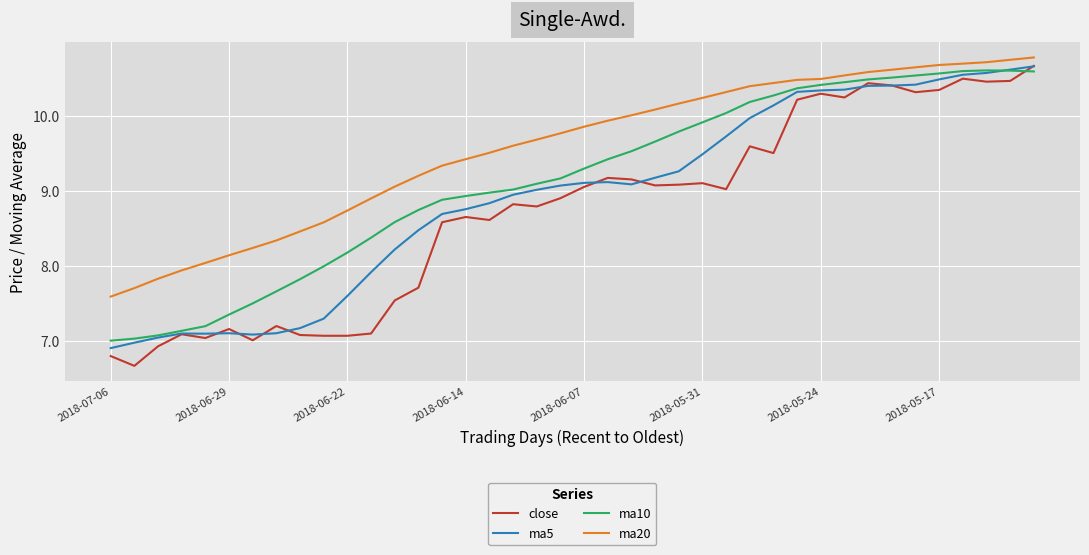

List the series in order of their overall mean, highest first.

ma20, ma10, ma5, close